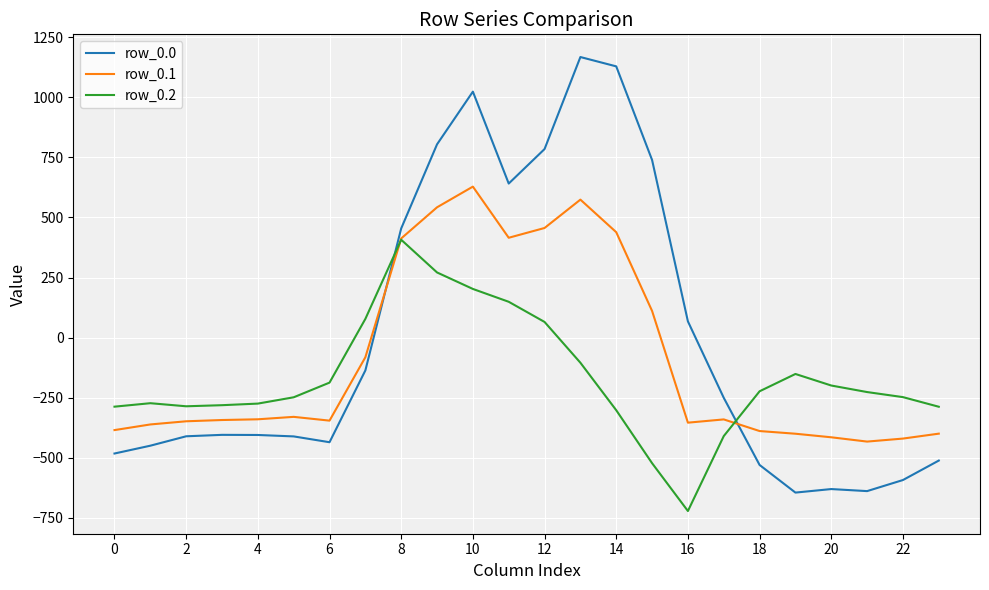

Count the number of data series in this chart.

3